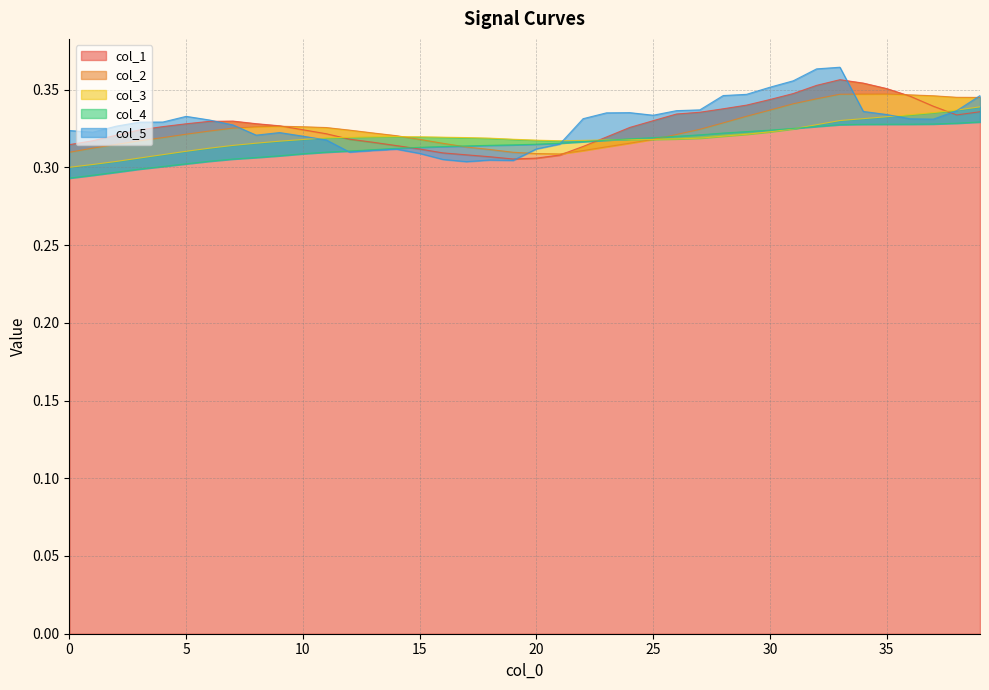

What value does the col_4 series have at 37?

0.3